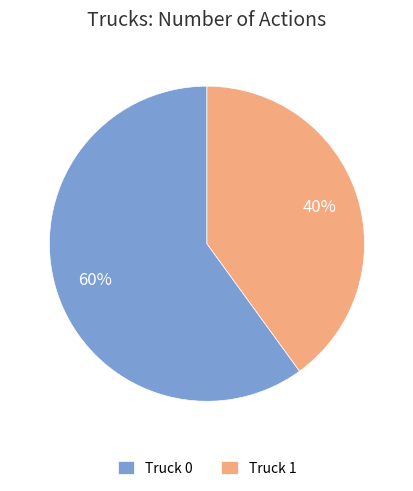

Is there a majority slice in this chart?

Yes